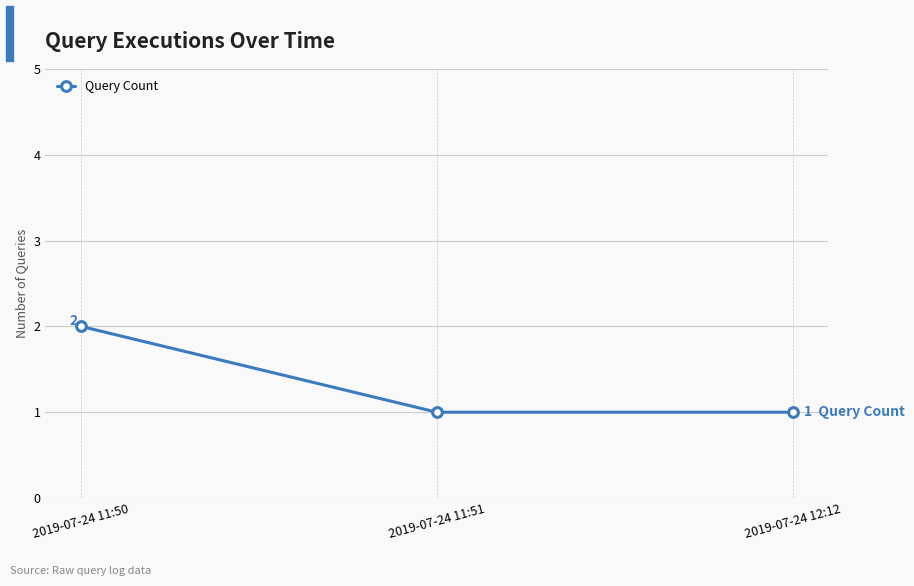

What is the sum of the values at 2019-07-24 11:50 and 2019-07-24 12:12?

3